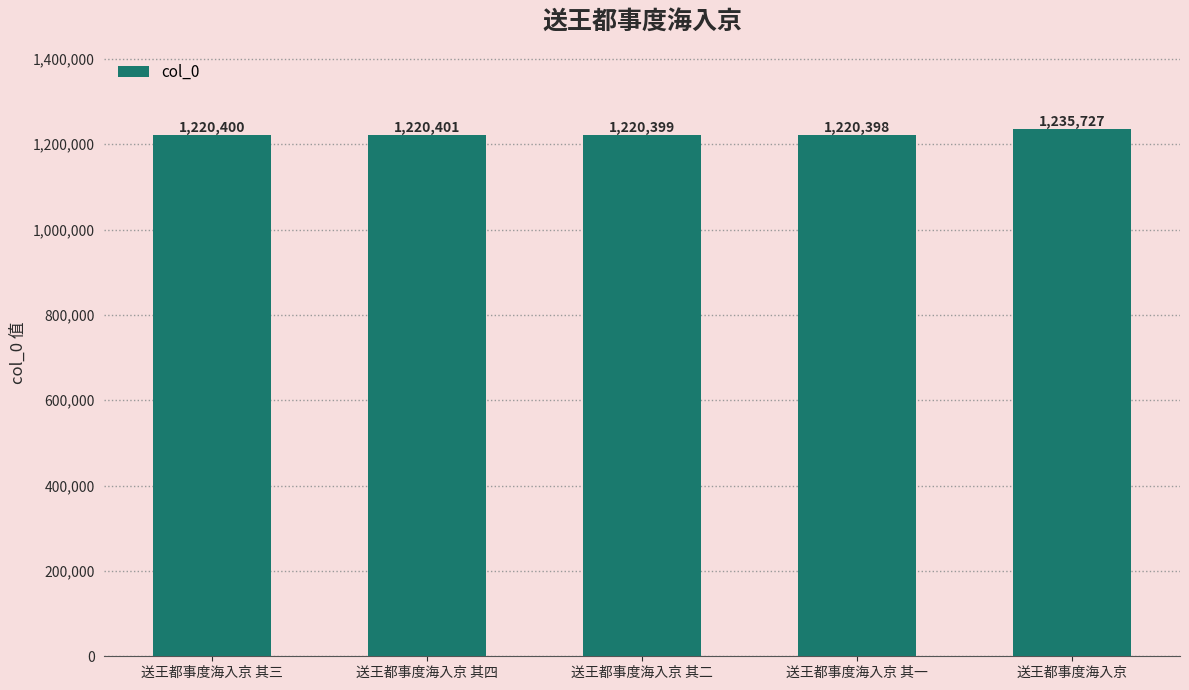

What is the sum of the values at 送王都事度海入京 and 送王都事度海入京 其一?

2456125